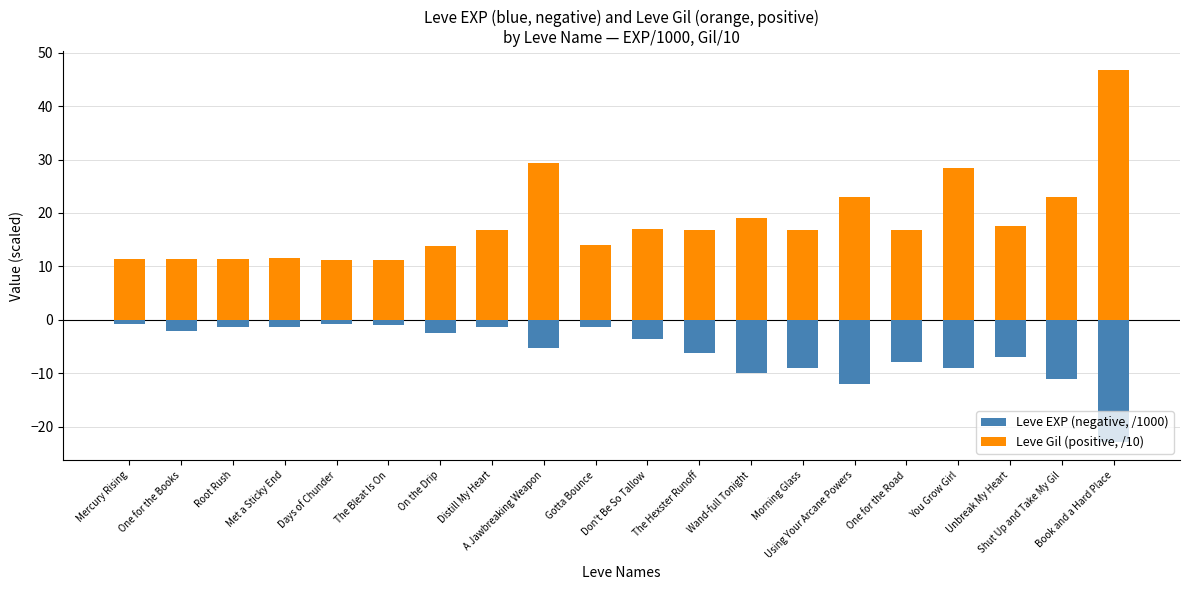

What position from the right is Met a Sticky End?

17